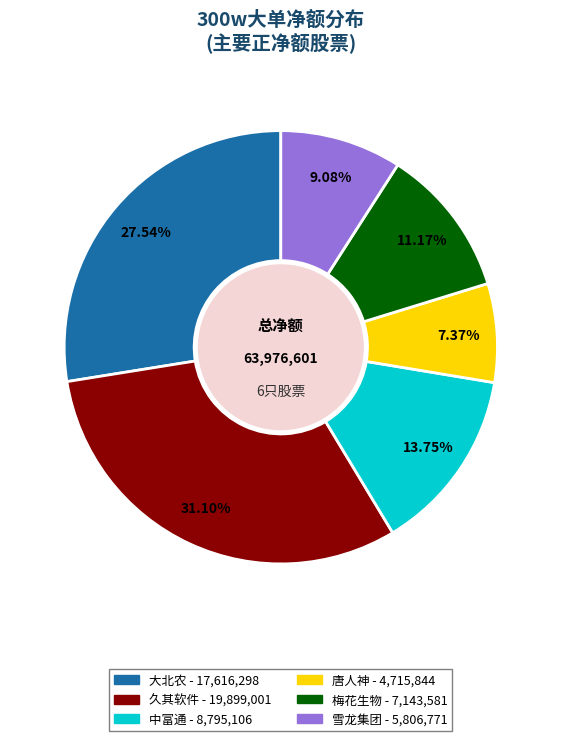

Count the number of slices in the pie.

6